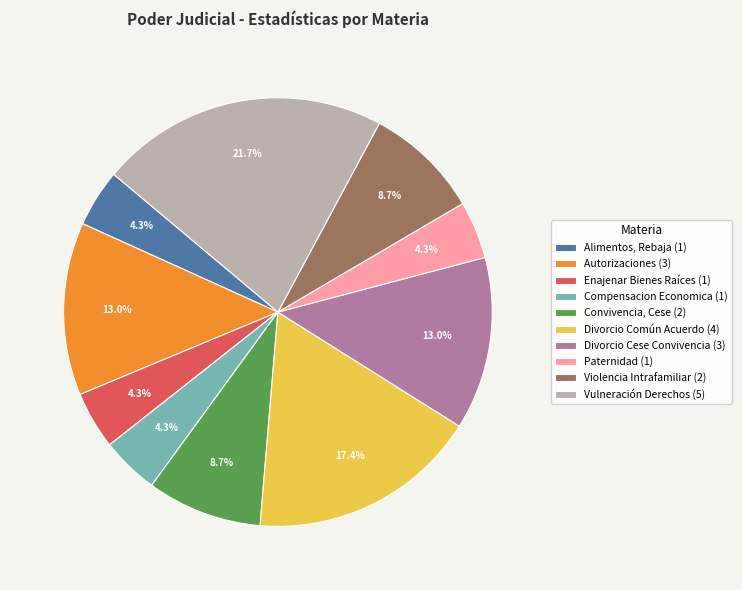

Which category has the biggest portion of the pie?

Vulneración Derechos (5)